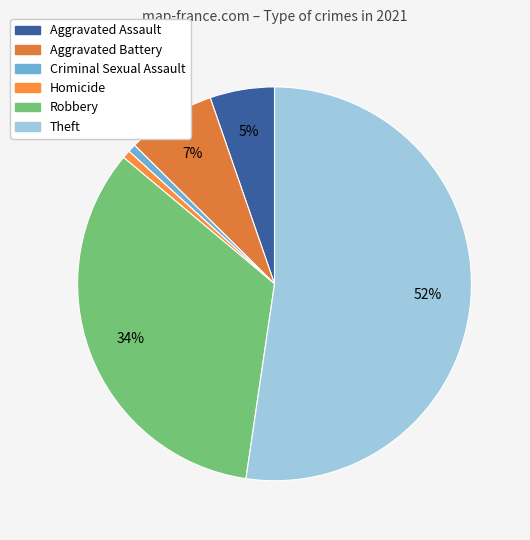

Between Theft and Aggravated Battery, which is larger?

Theft